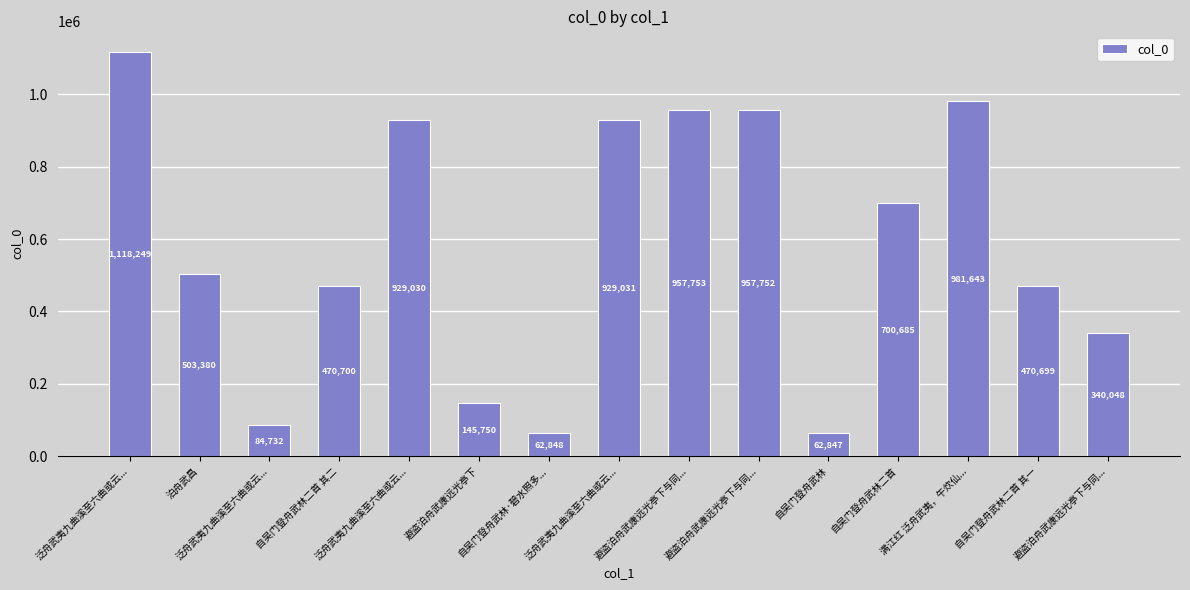

How many categories are shown in the chart?

15